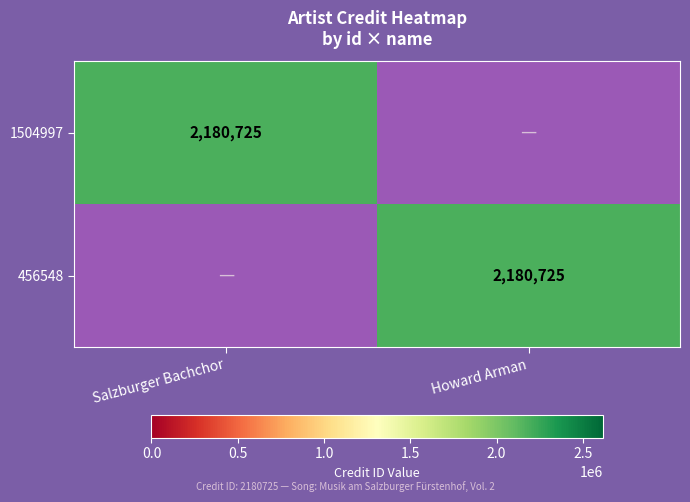

At which category is the sum across all series the highest?

Salzburger Bachchor